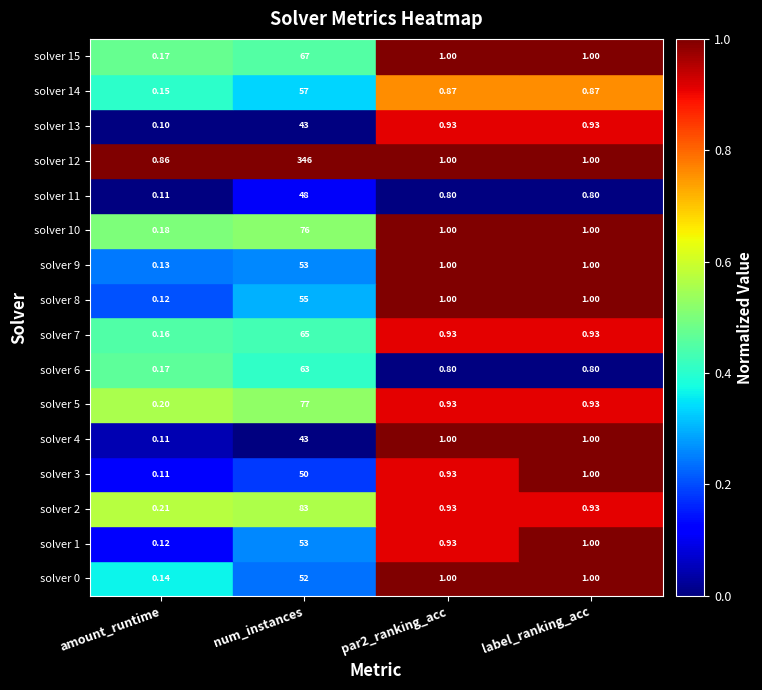

At which category does the chart reach its peak across all series?

num_instances